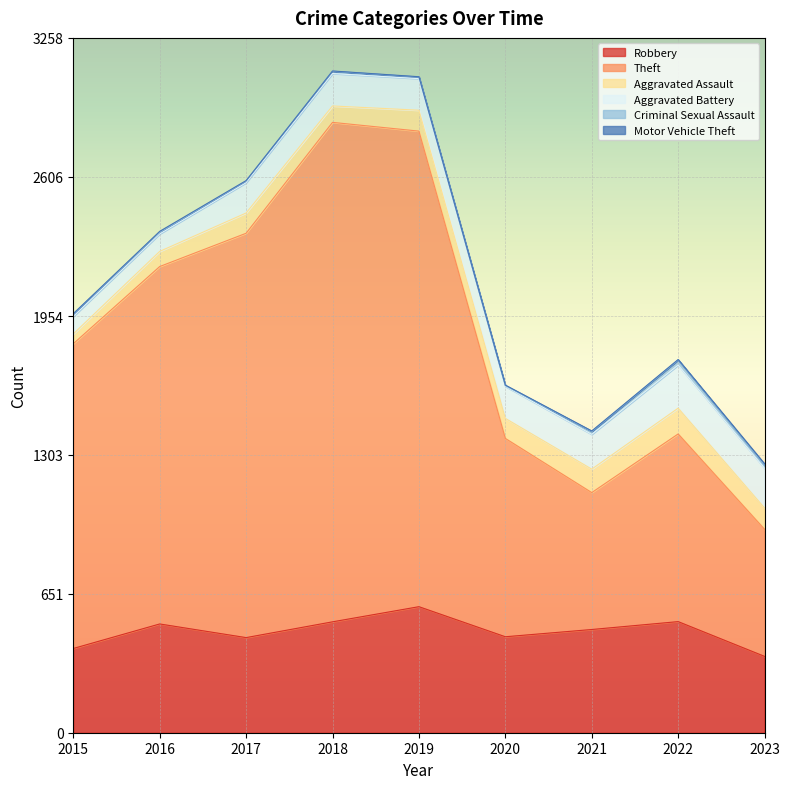

The value of Aggravated Battery at 2017 is 142. True or false?

True